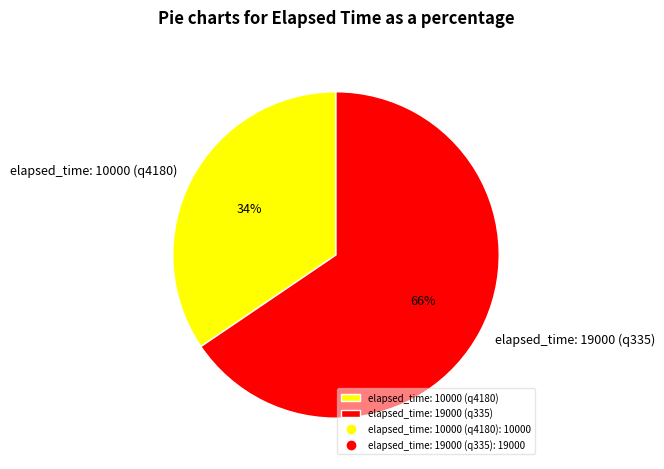

To the nearest percent, what percentage of the pie is elapsed_time: 10000 (q4180)?

34%